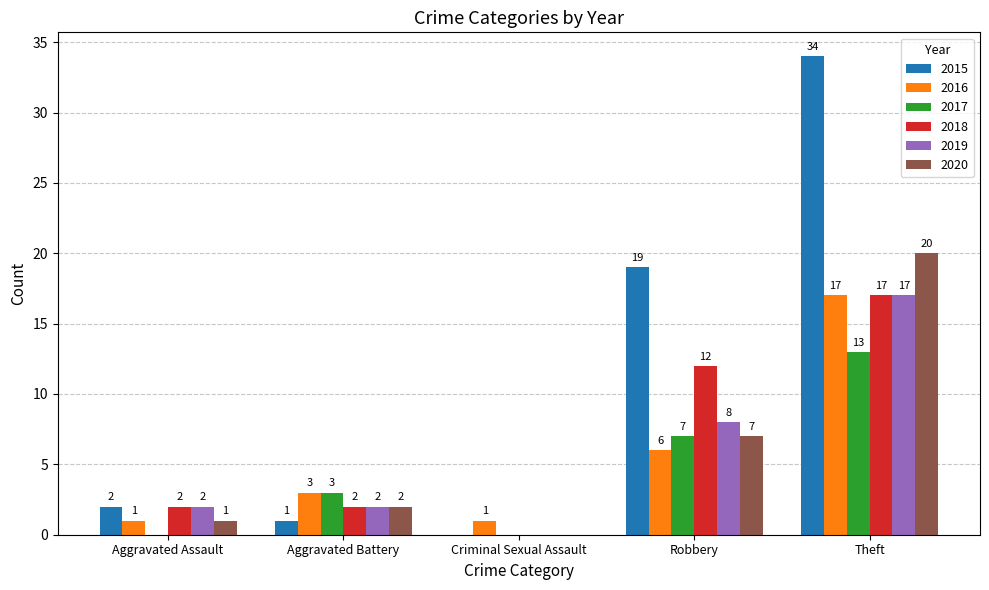

At which category is the sum across all series the highest?

Theft